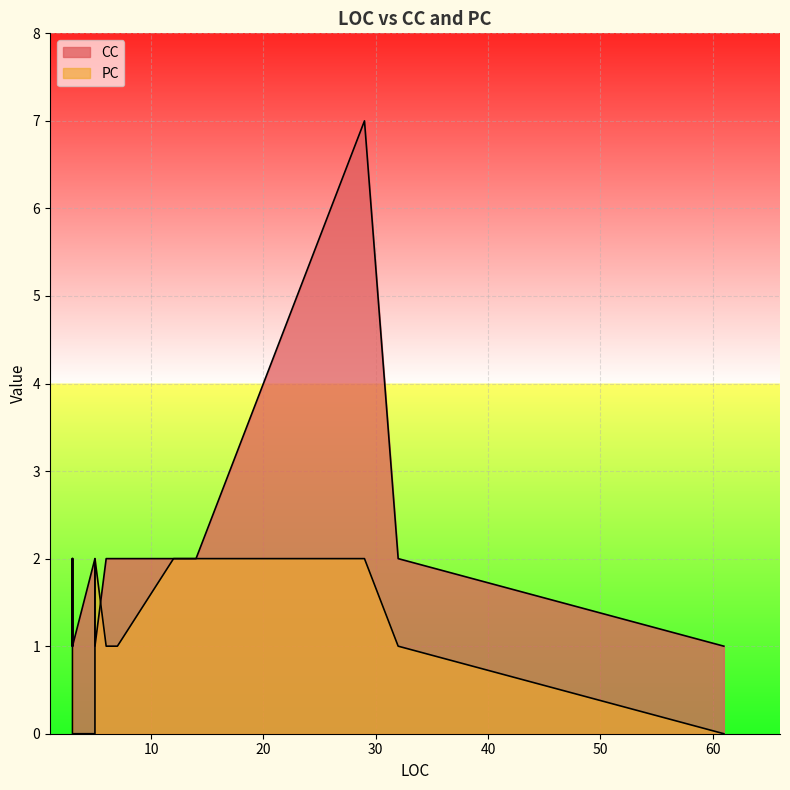

List the series in order of their peak value, lowest first.

PC, CC